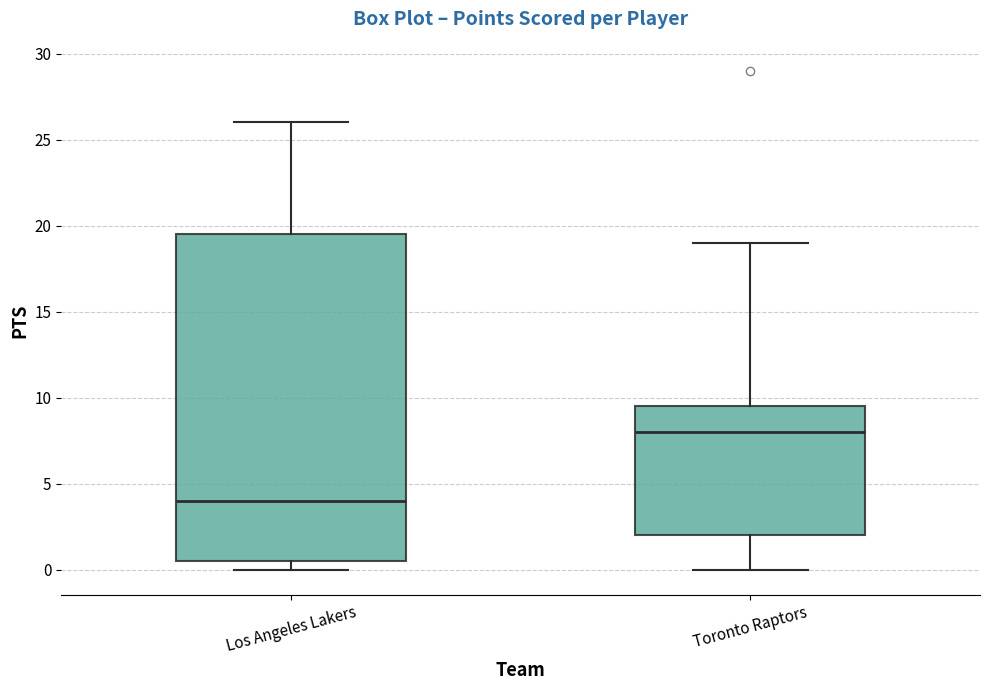

Reading left to right, read every box against the y-axis: the position of its median line, the range the box covers, and the ends of its whiskers. The values are not printed on the chart, so give them approximately, as read against the axis.

Los Angeles Lakers: median 4.0, box 0.5 to 19.5, whiskers 0.0 to 26.0
Toronto Raptors: median 8.0, box 2.0 to 9.5, whiskers 0.0 to 19.0